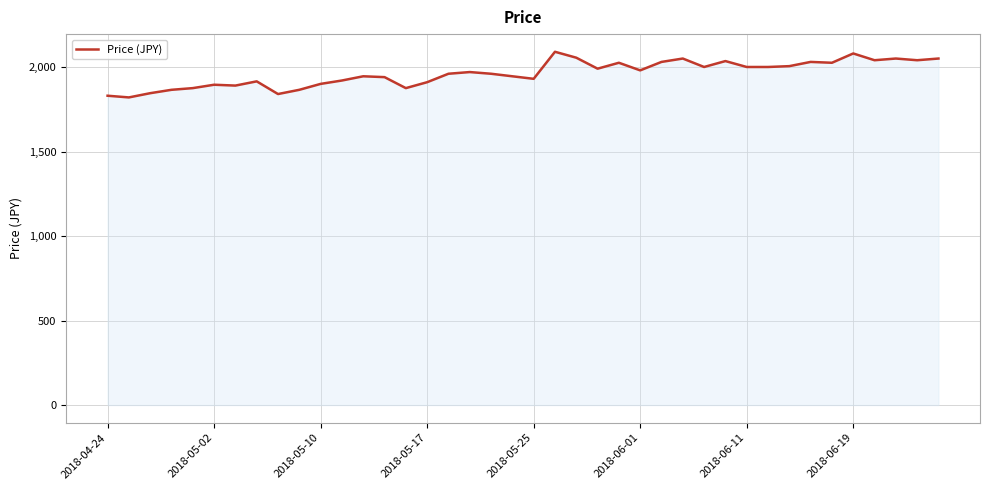

What is the maximum value shown in the chart?

2090